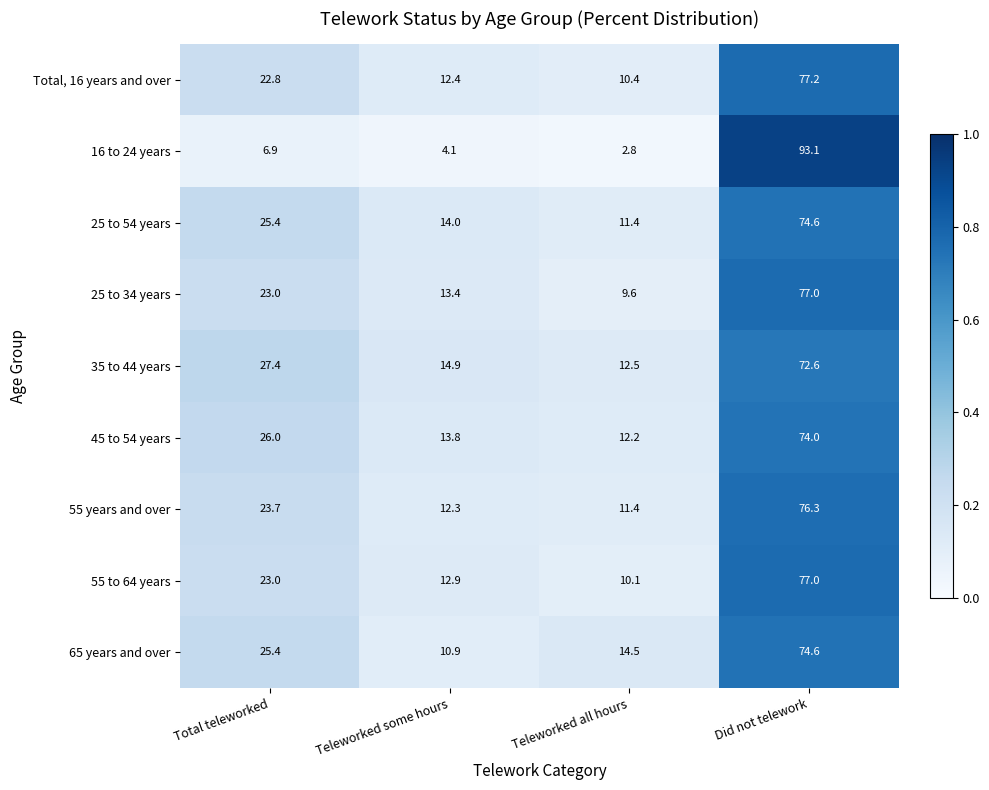

Where is 25 to 34 years nearest to the value 43?

Total teleworked